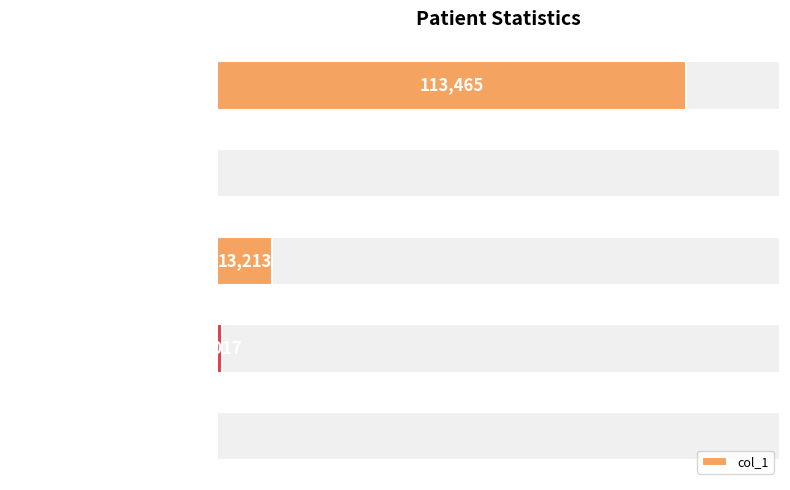

What is the greatest value displayed?

113465